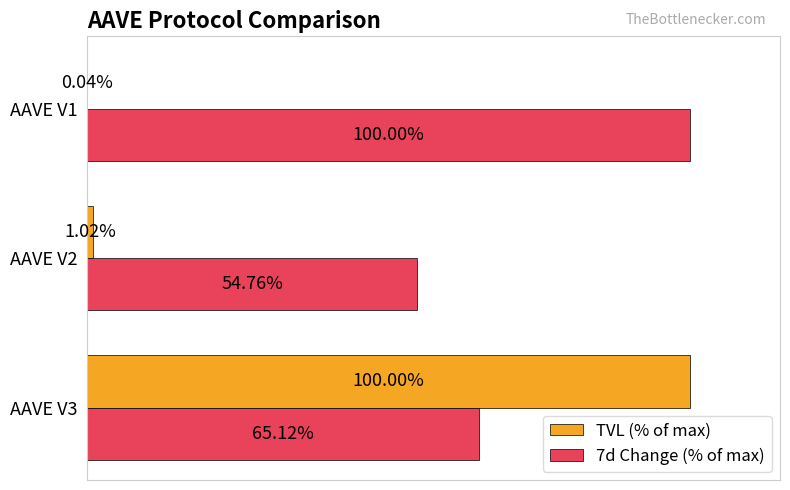

Is the value of 7d Change (% of max) at AAVE V2 greater than the value of TVL (% of max) at AAVE V3?

No